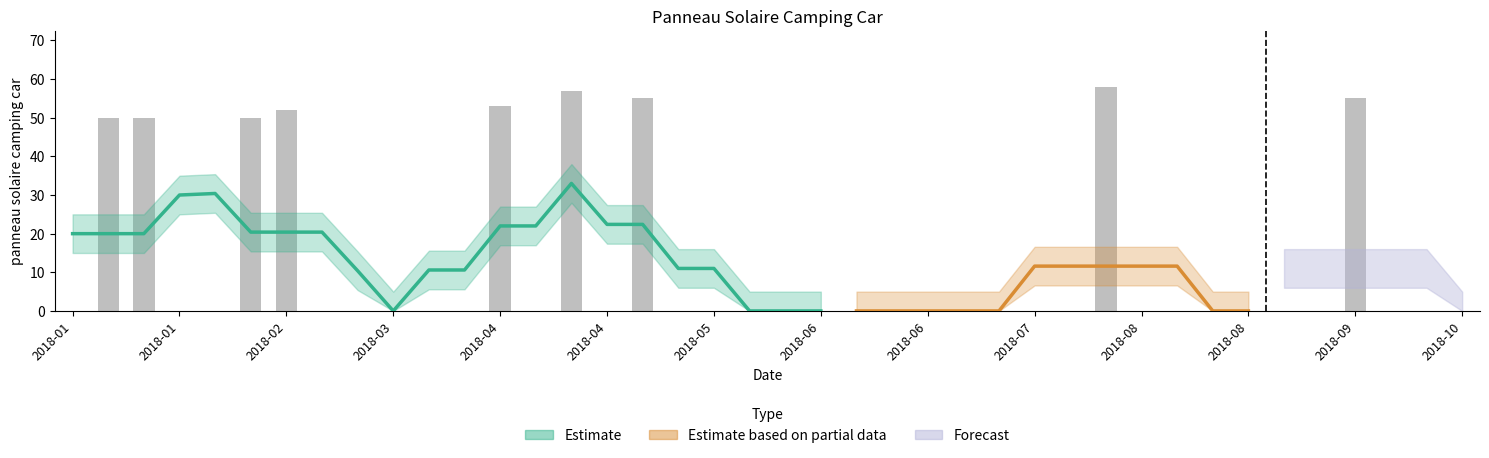

At which category does the chart reach its peak across all series?

2018-07-29